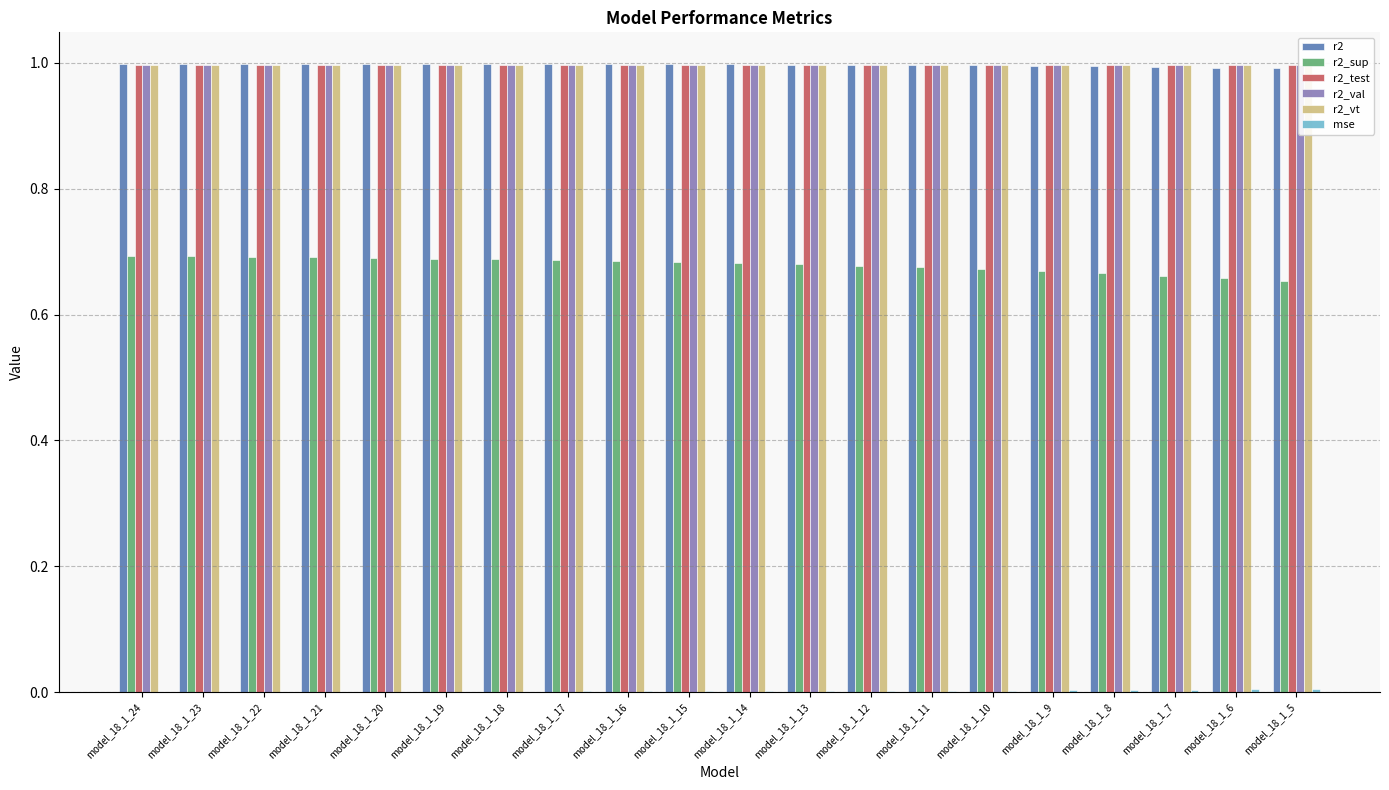

What is the spread (max minus min) of values at model_18_1_7?

1.0